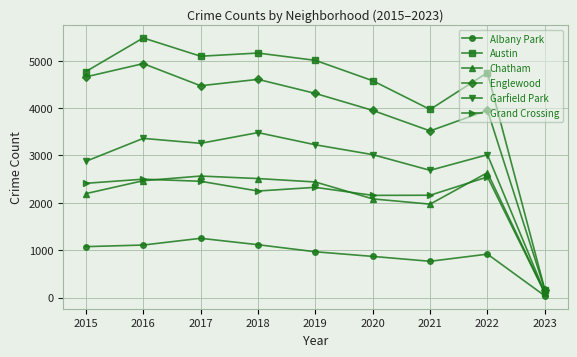

True or false: Garfield Park has more than 0 interior local peaks.

True